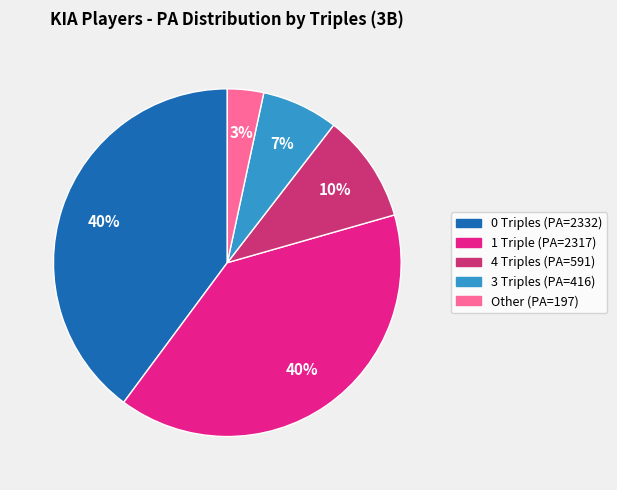

How many segments does this pie chart have?

5